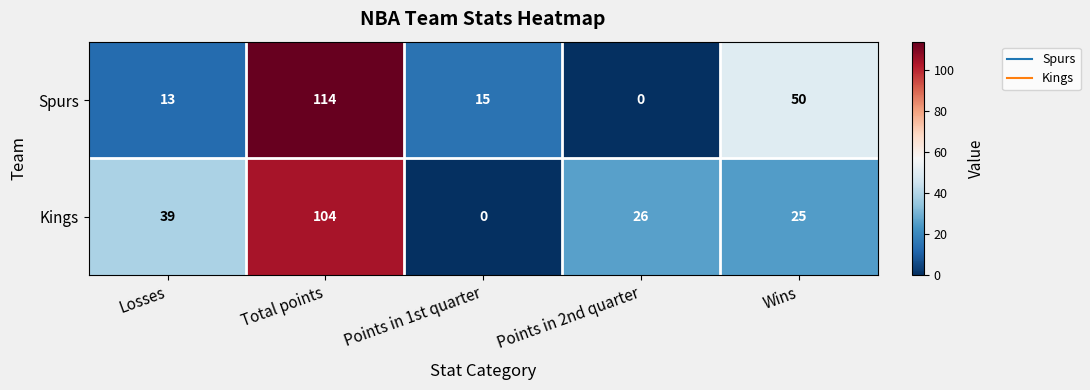

What is the total value across all series at Losses?

52